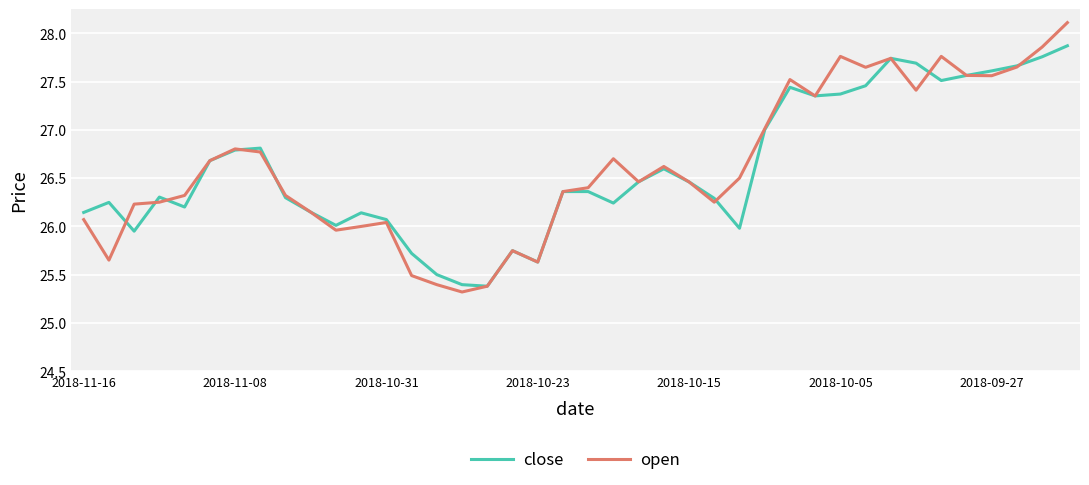

What is the lowest value of the close series?

25.4